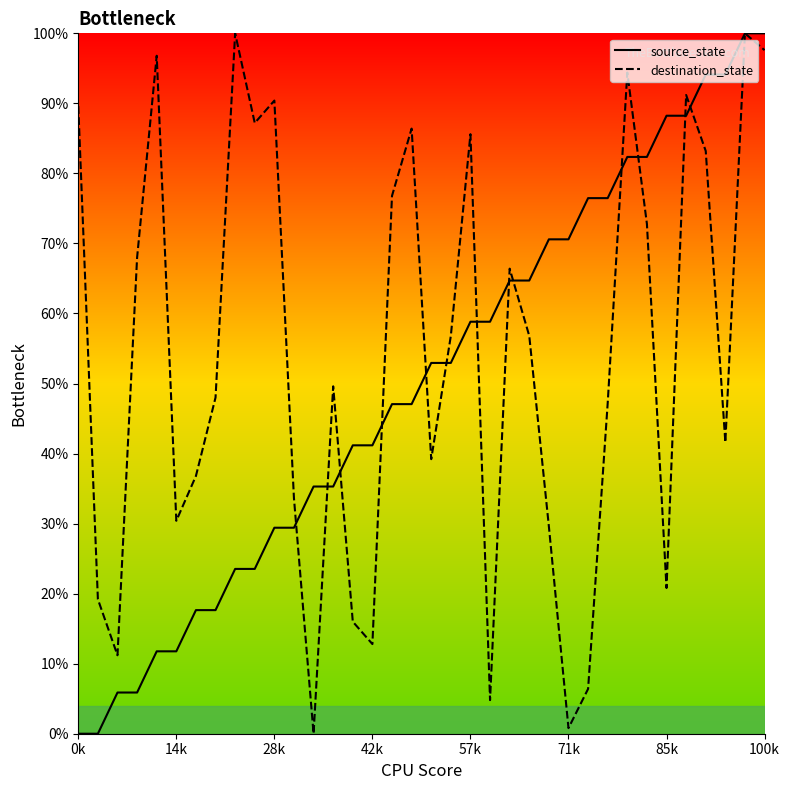

Which series has the largest total across all categories?

destination_state